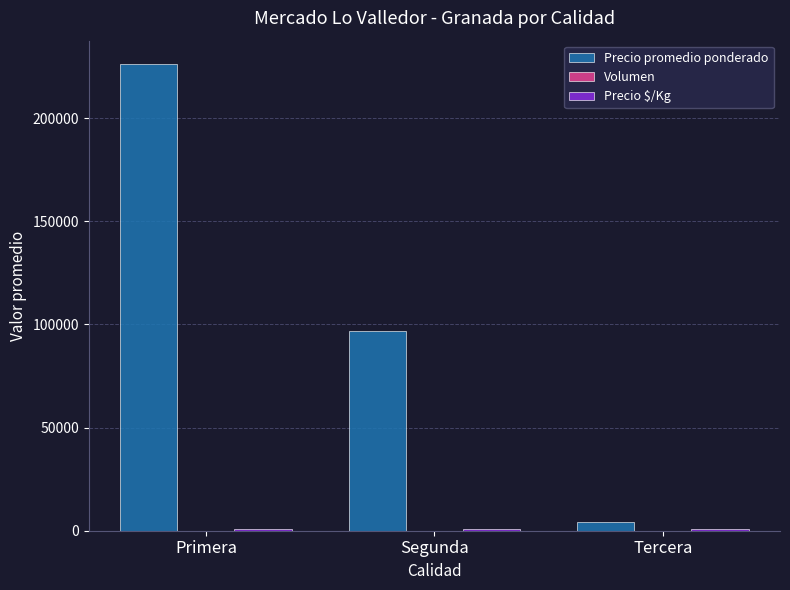

Count the Precio promedio ponderado values in the range 4000 to 226250.

3